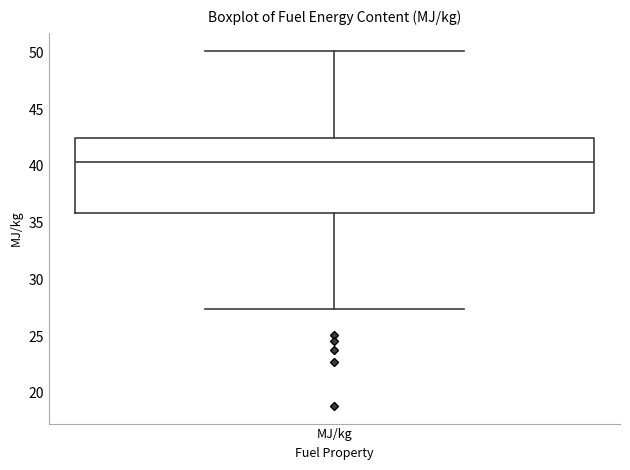

Read this box plot against the y-axis: the position of the median line, the range covered by the box, and the ends of both whiskers. The values are not printed on the chart, so give them approximately, as read against the axis.

median 40.5, box 36.0 to 42.5, whiskers 27.5 to 50.0